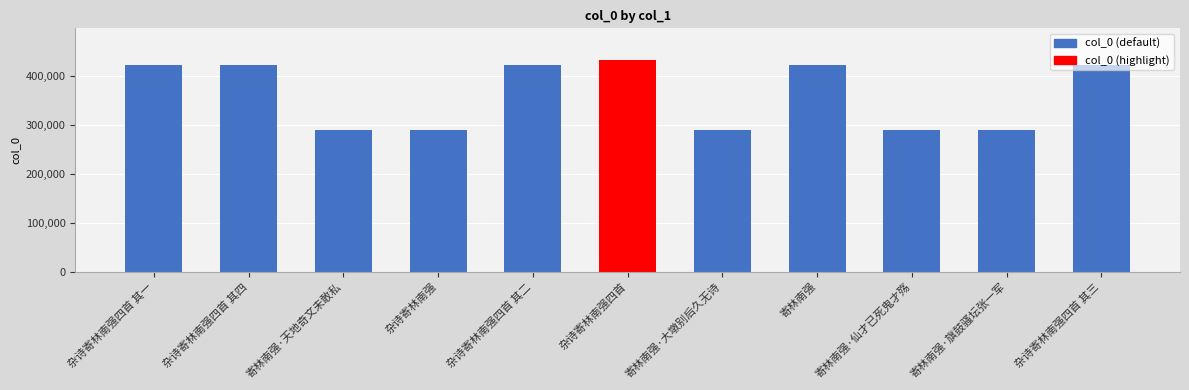

True or false: the data shows 81473 at 寄林南强·大墩别后久无诗.

False